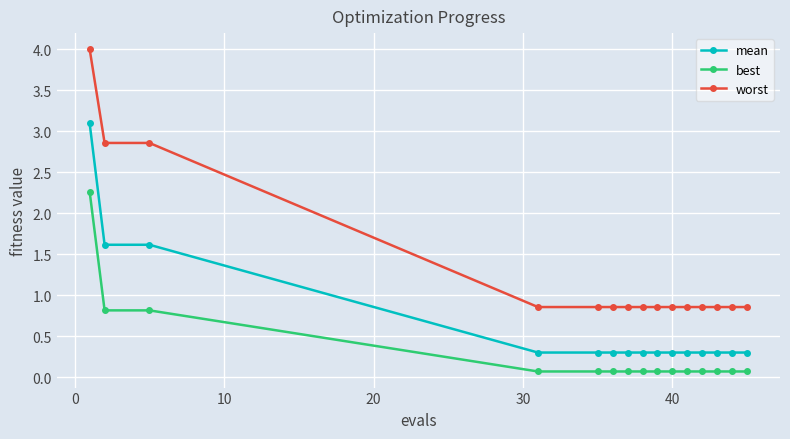

True or false: best and worst cross at least once.

False